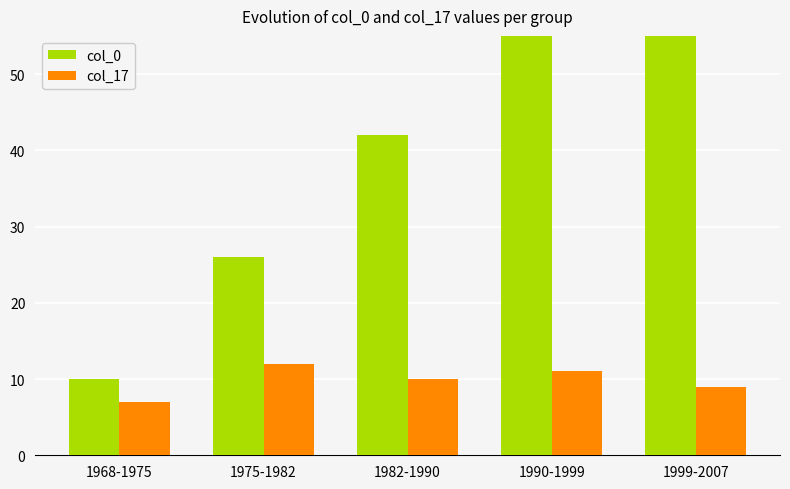

Where is col_0 nearest to the value 42?

1982-1990